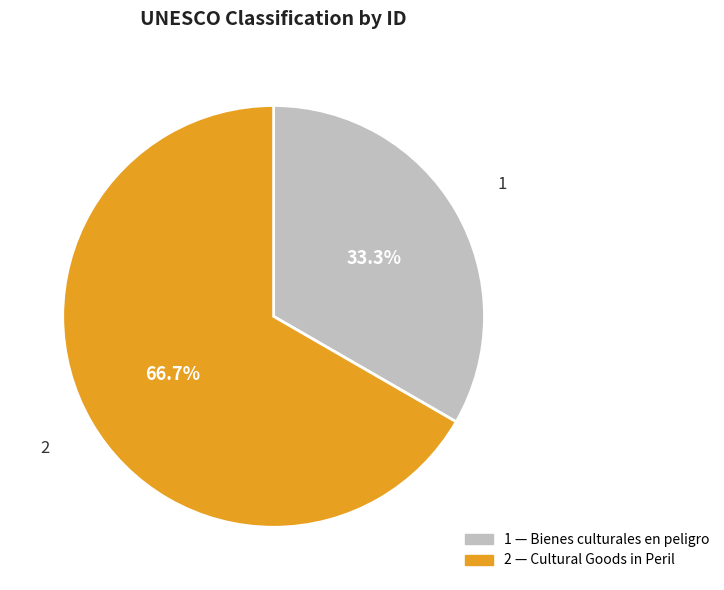

Is it true that 1 is 43% of the pie?

False